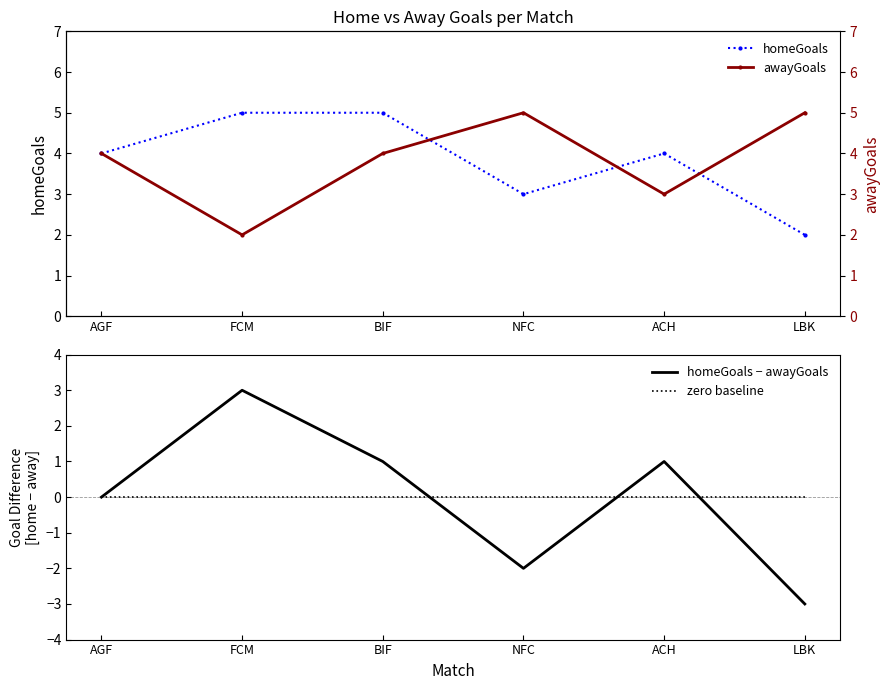

Which series ends up on top after the final intersection of homeGoals − awayGoals and awayGoals?

awayGoals